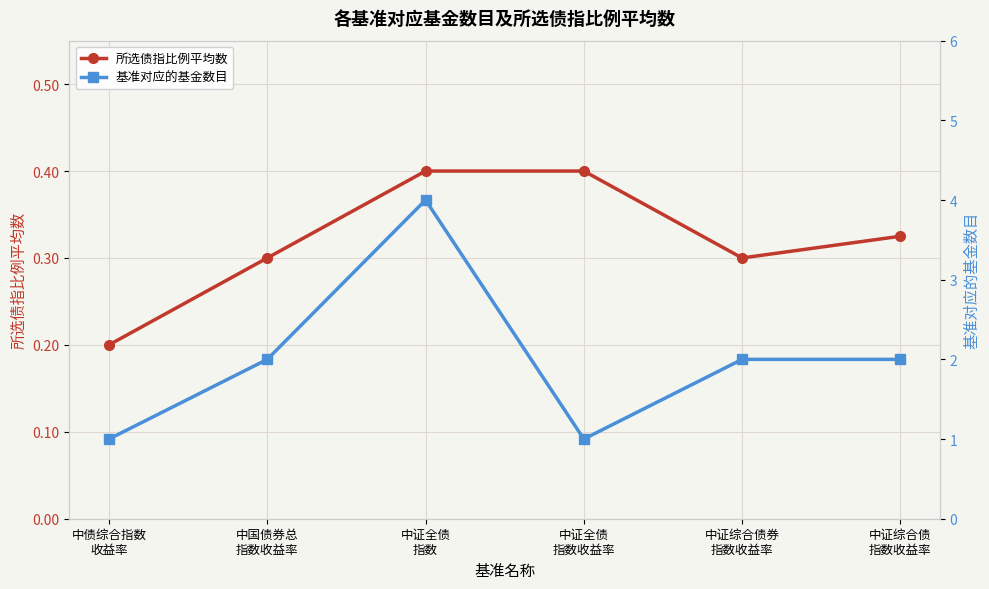

True or false: 所选债指比例平均数 and 基准对应的基金数目 cross at least once.

False